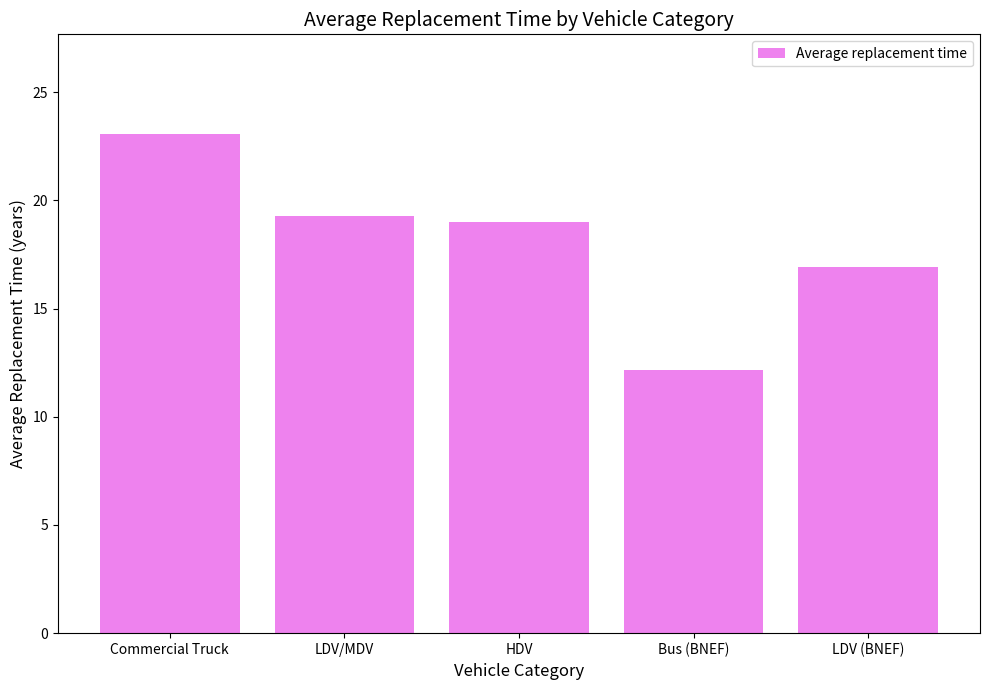

Rank the categories by value from highest to lowest.

Commercial Truck, LDV/MDV, HDV, LDV (BNEF), Bus (BNEF)